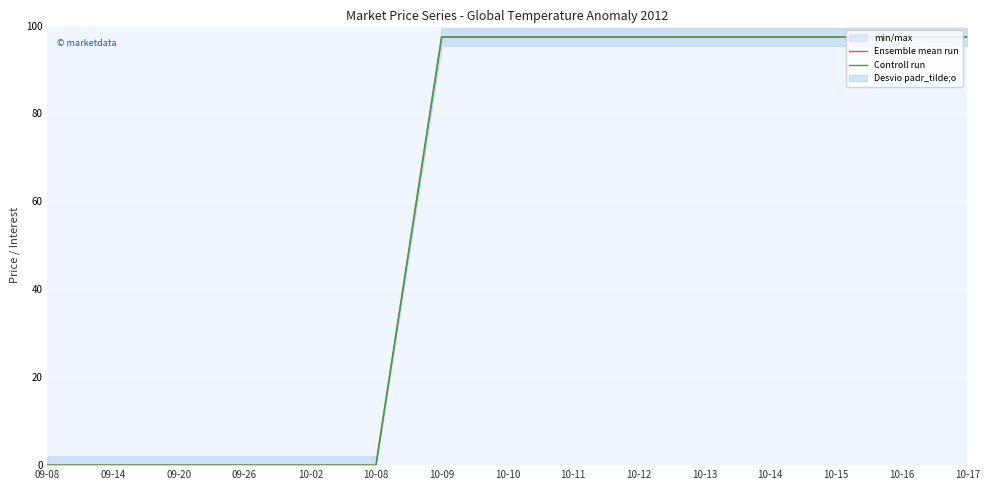

True or false: Ensemble mean run and Controll run cross at least once.

False